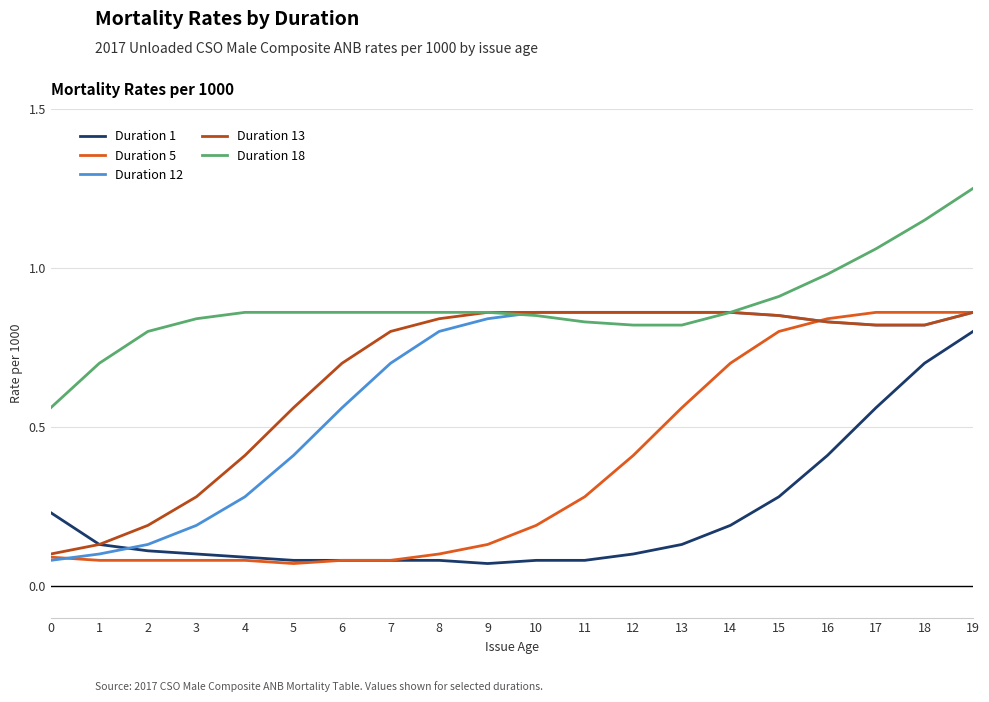

The Duration 5 series shows 0.4 at 12. True or false?

True